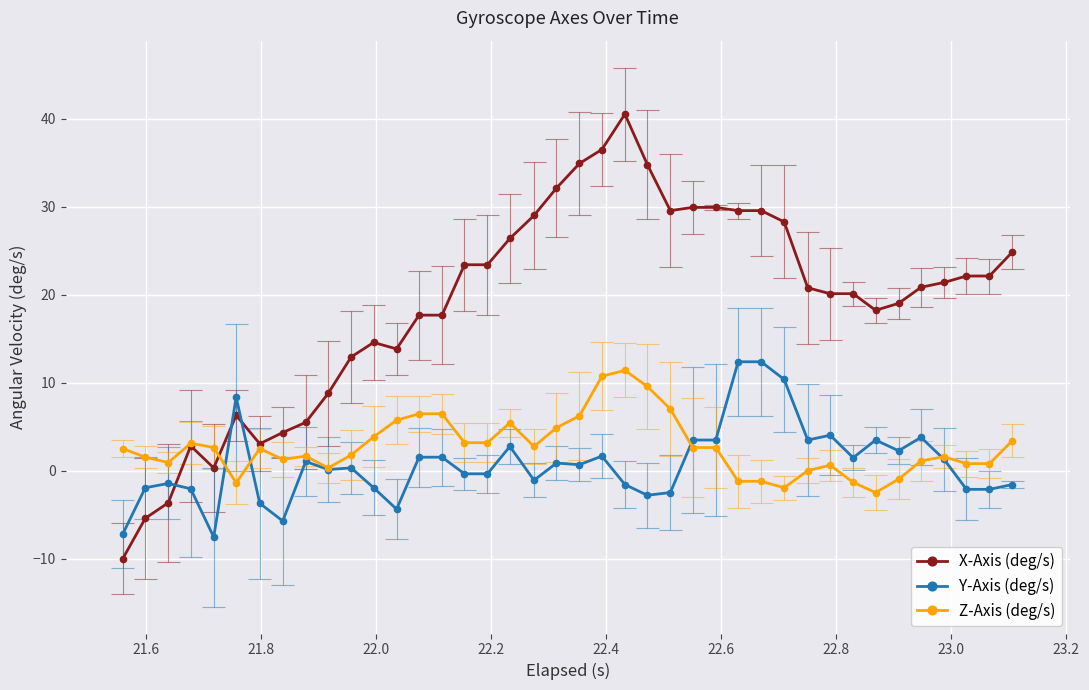

What is the value of the Y-Axis (deg/s) point at the 3rd from the left?

-1.5